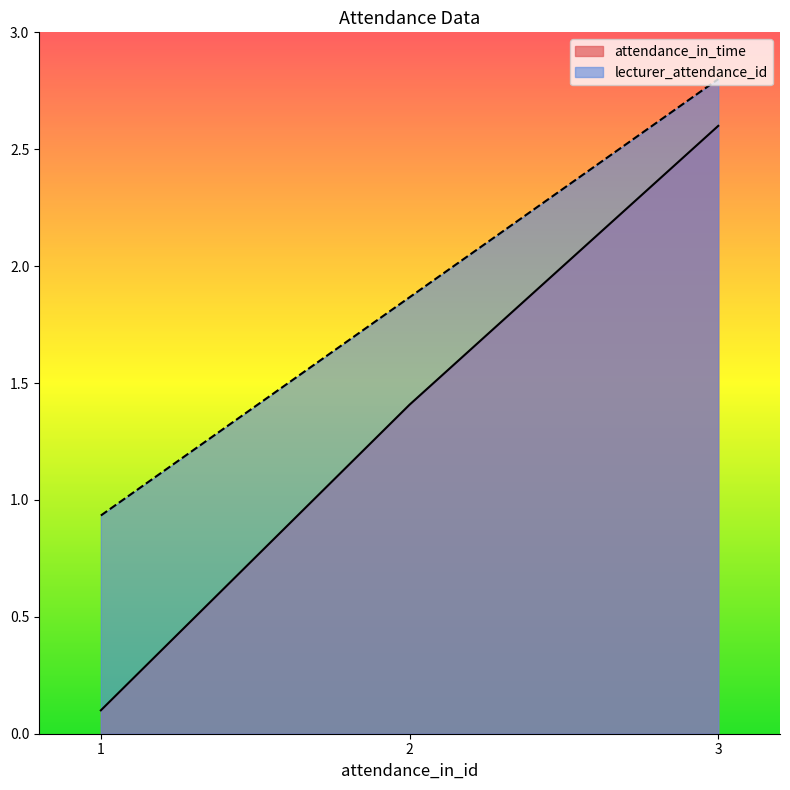

What is the value of the attendance_in_time point at the 1st from the left?

0.1